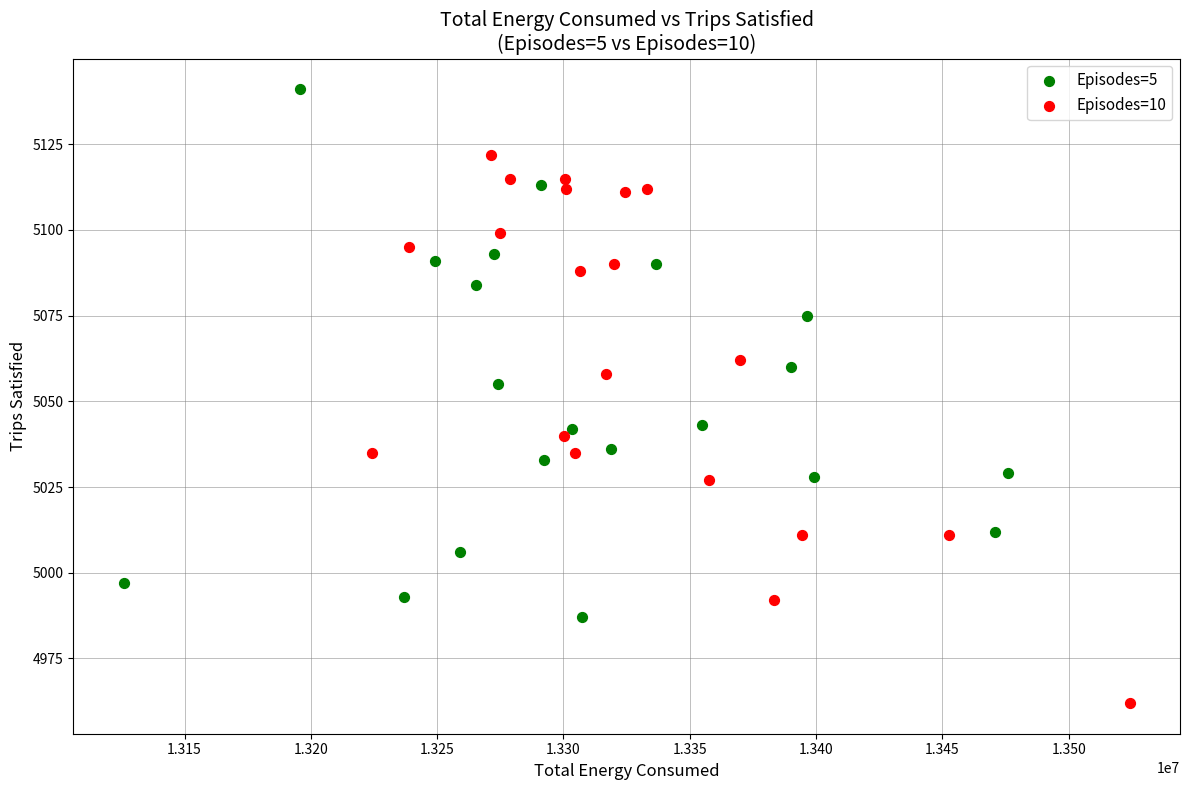

Which series contains the lowest Y value?

Episodes=10